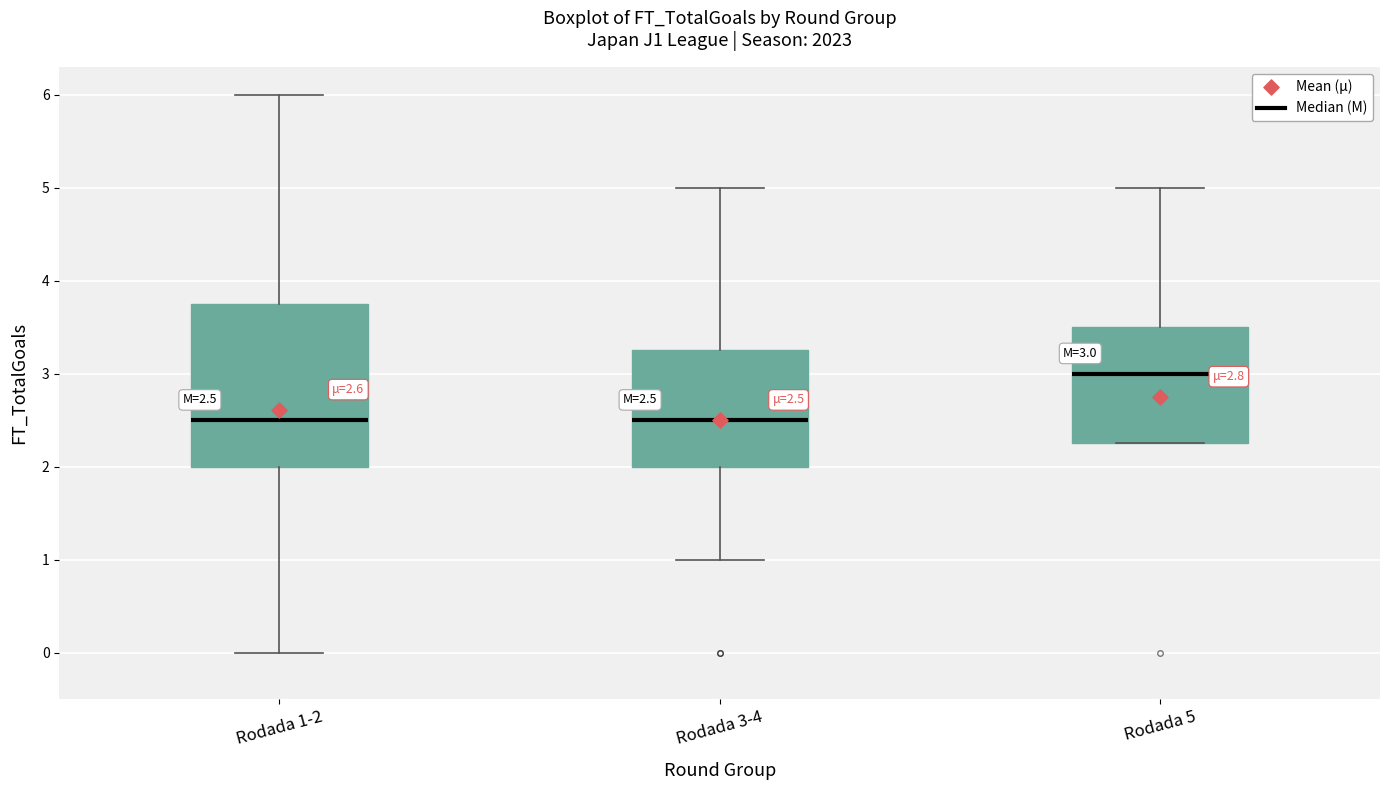

Comparing the boxes themselves (not the whiskers), which one is the tallest?

Rodada 1-2